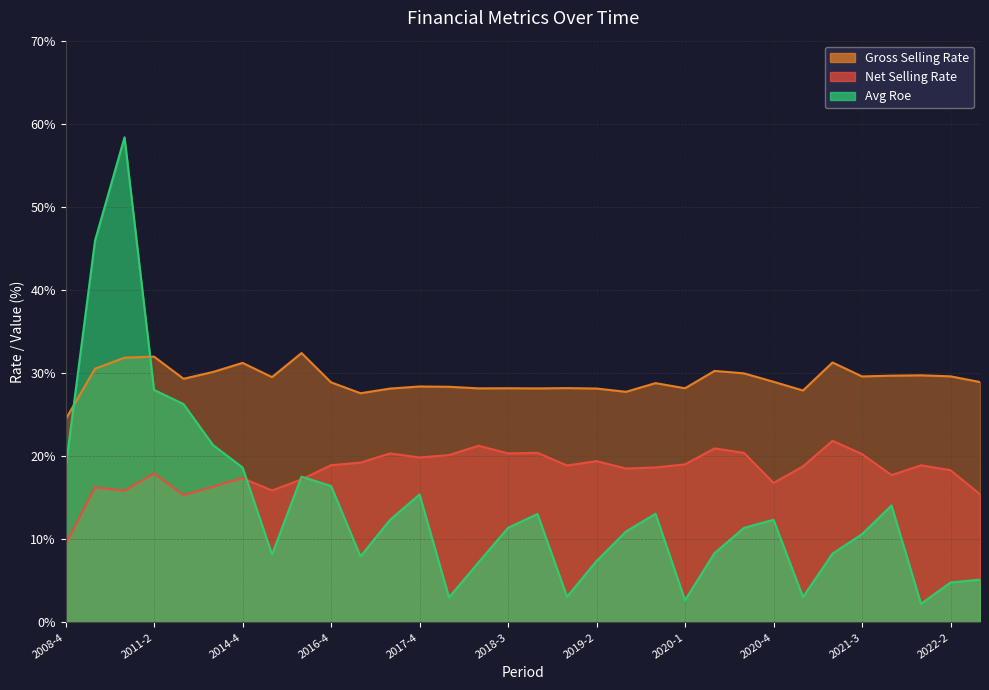

At which label does gross_selling_rate first exceed 28?

2009-4